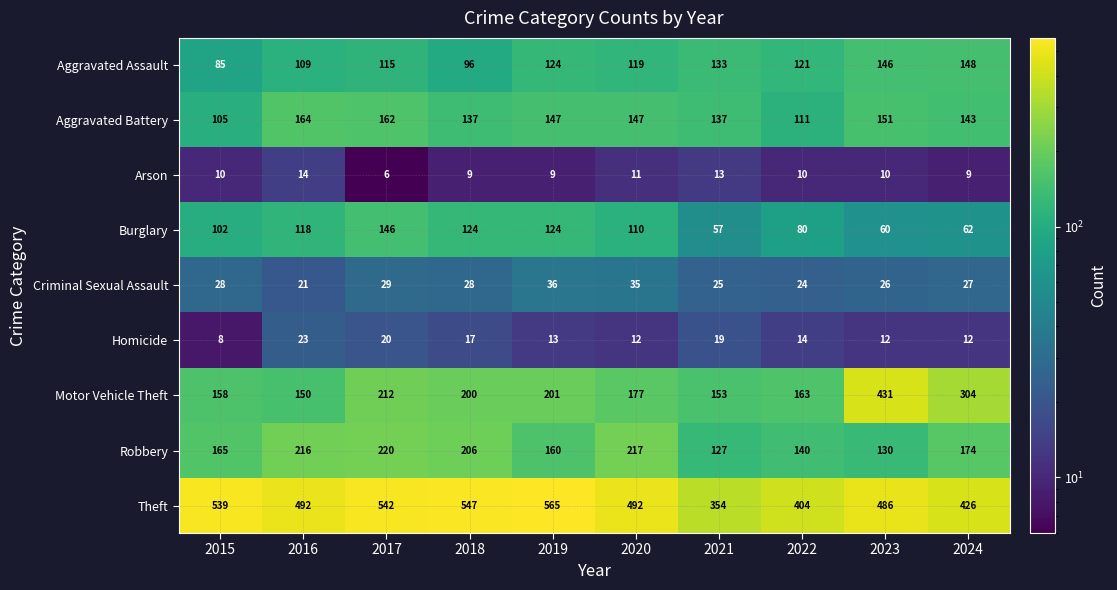

What is the difference between the maximum and minimum values in the Homicide series?

15